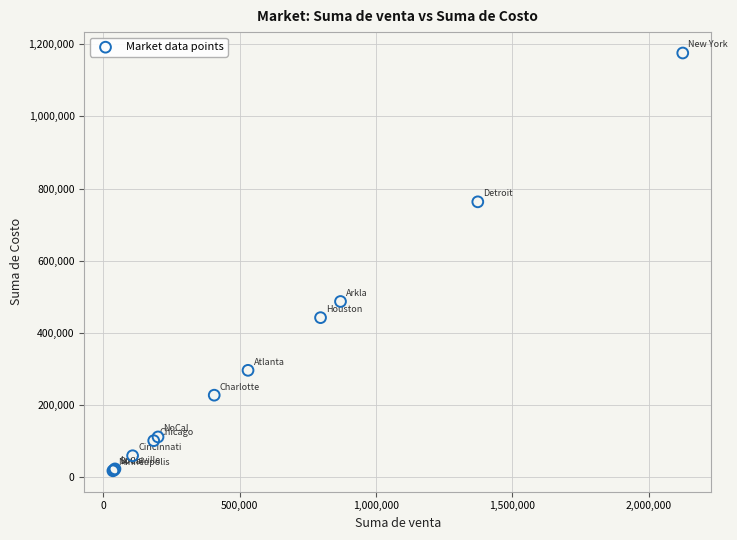

What Y value in the scatter plot is closest to 596945?

487284